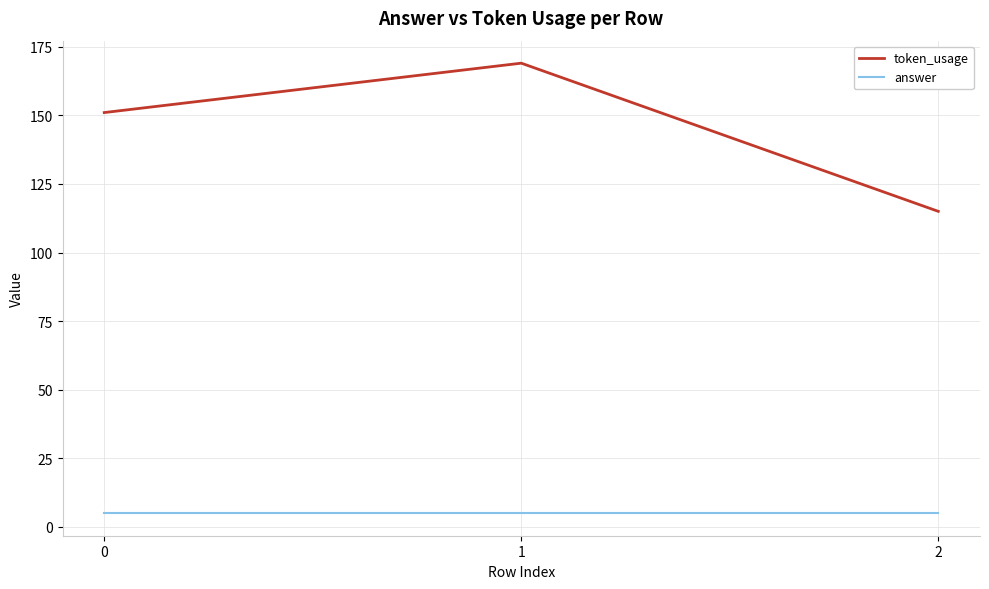

Is it true that token_usage equals 74 at 0?

False